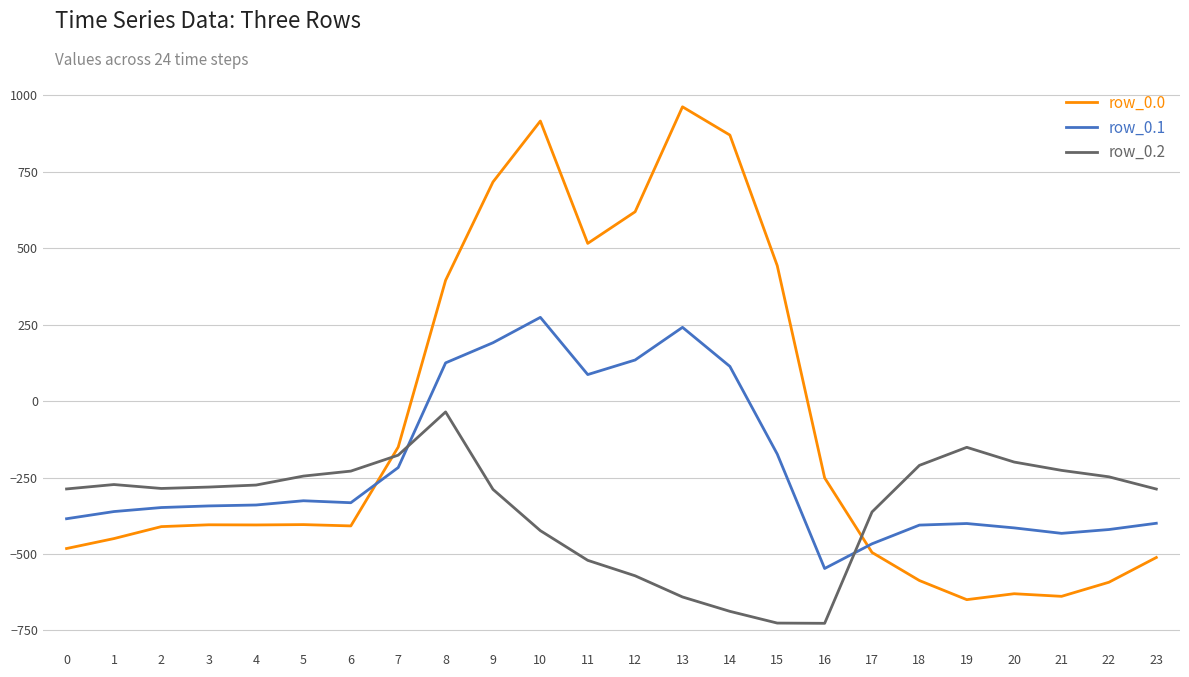

Is the value of row_0.0 at 13 greater than the value of row_0.2 at 21?

Yes